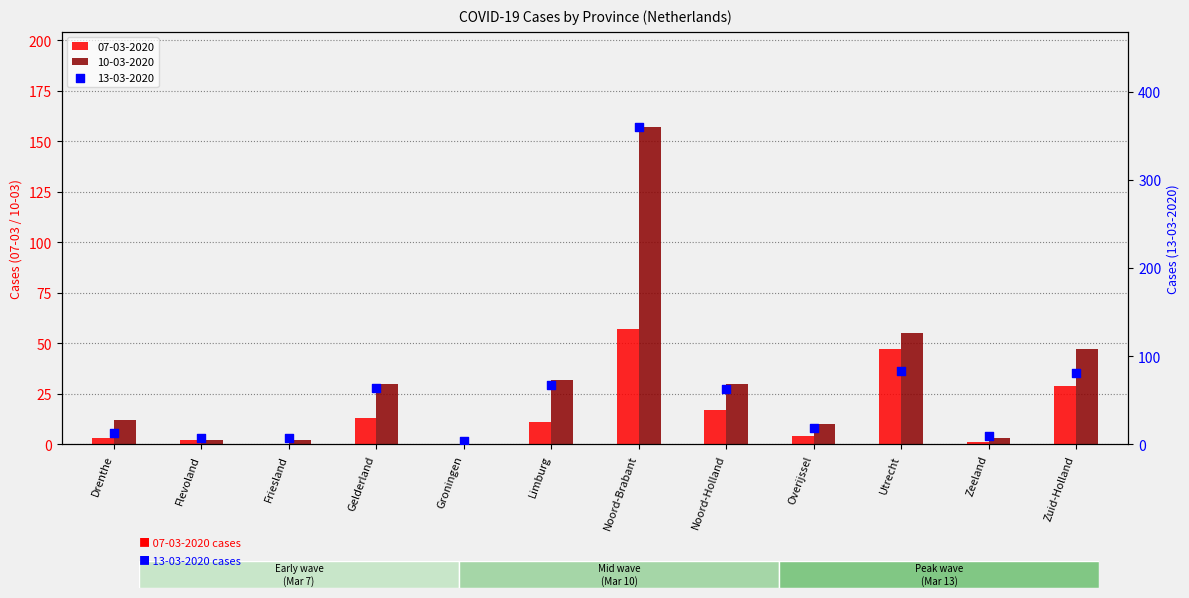

Which series has the largest total across all categories?

13-03-2020